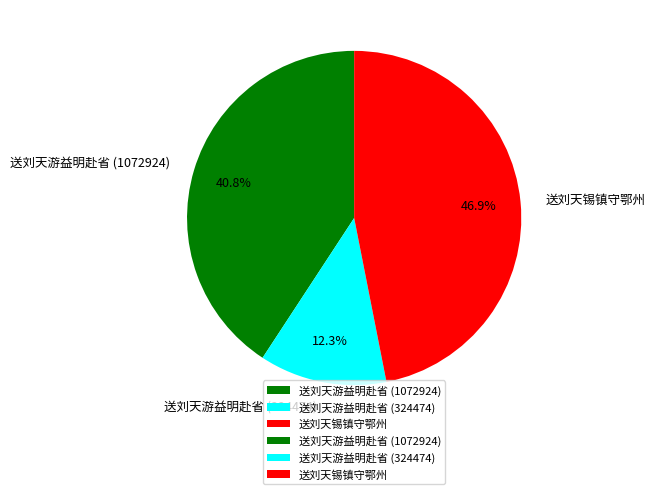

To the nearest percent, what is the difference between the 送刘天游益明赴省 (1072924) and 送刘天锡镇守鄂州 slice percentages?

6%